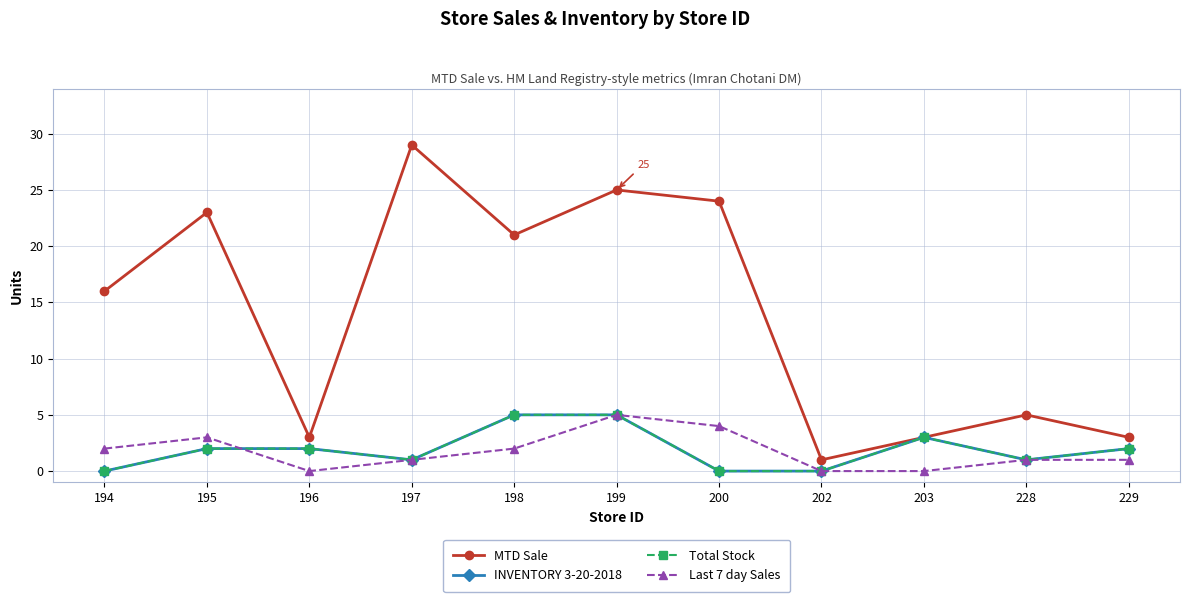

Where is INVENTORY 3-20-2018 nearest to the value 2?

195